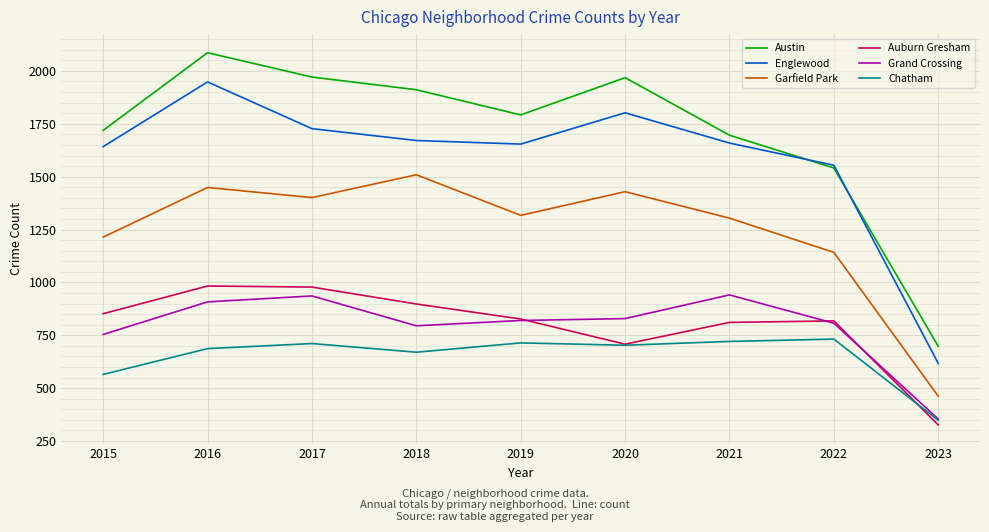

What is the spread (max minus min) of values at 2023?

372